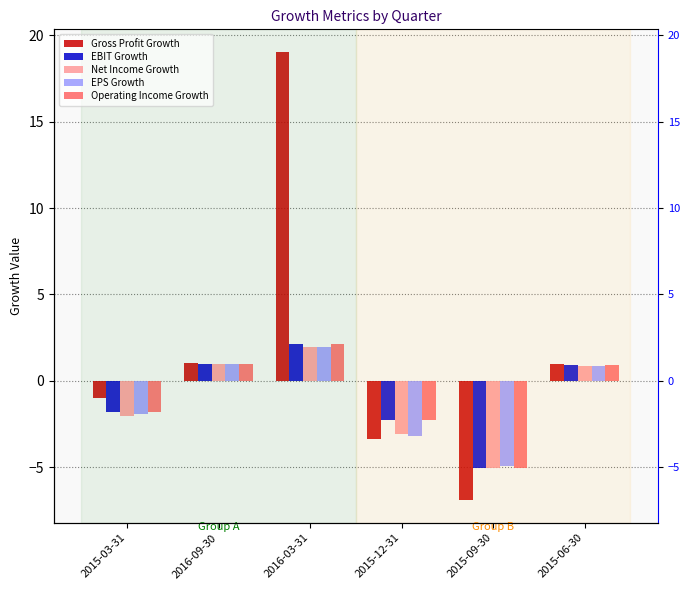

What is the maximum value for EBIT Growth?

2.1